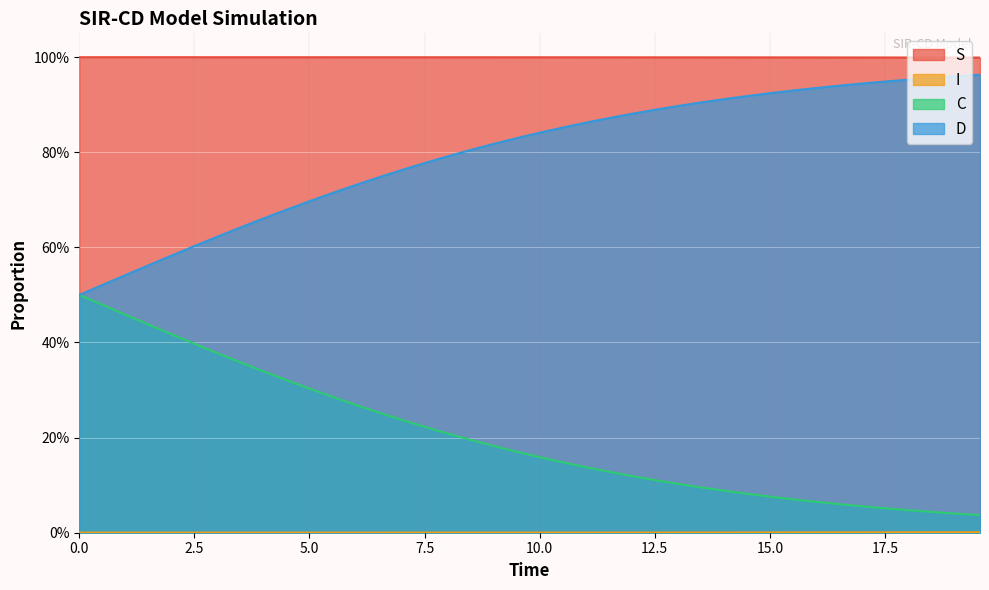

What is the value of the C point at the 32nd from the left?

0.1